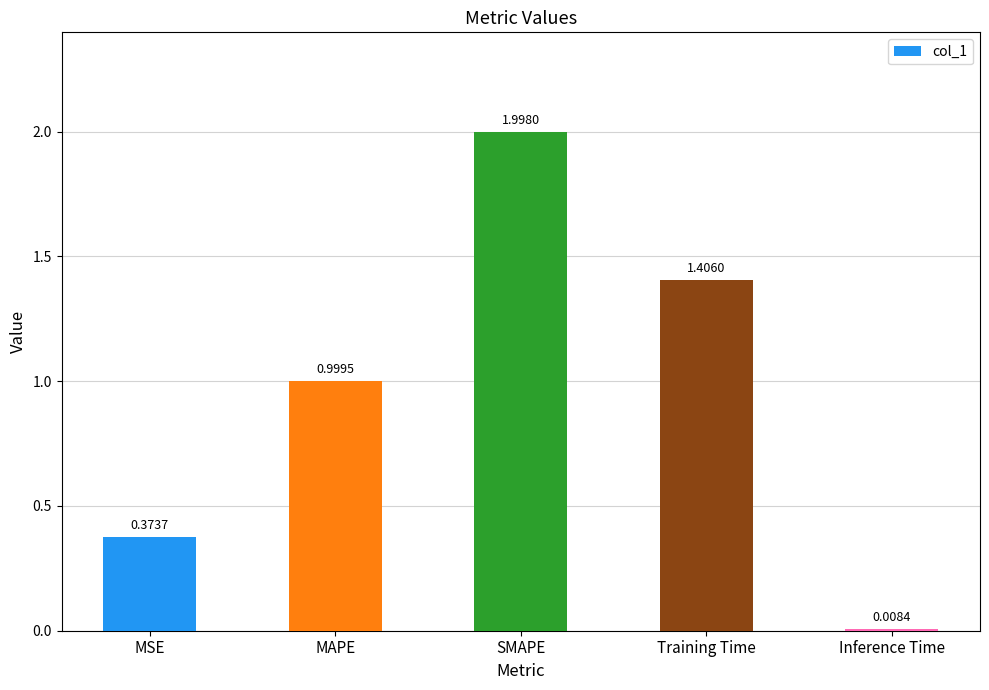

Is it true that the value at SMAPE is 3.4?

False